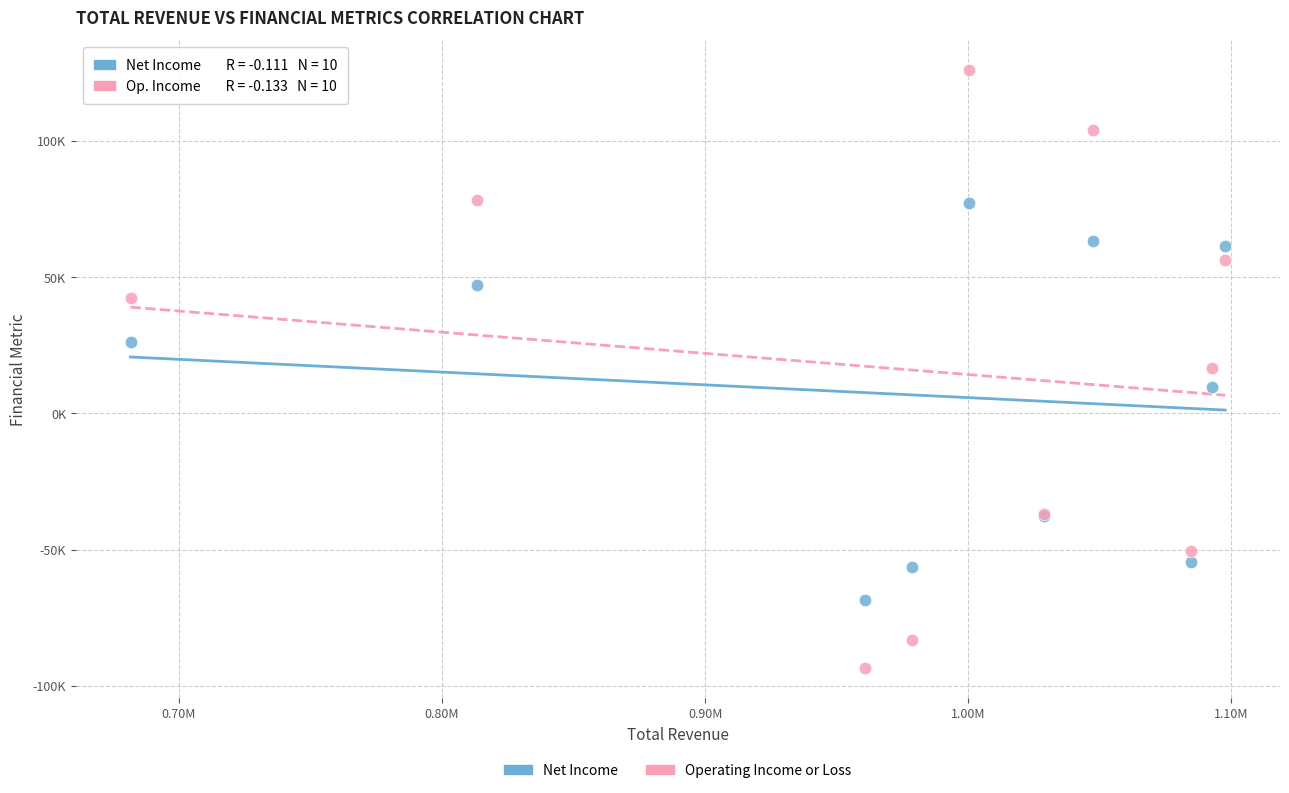

Which series has the largest Y range (max minus min)?

Operating Income or Loss